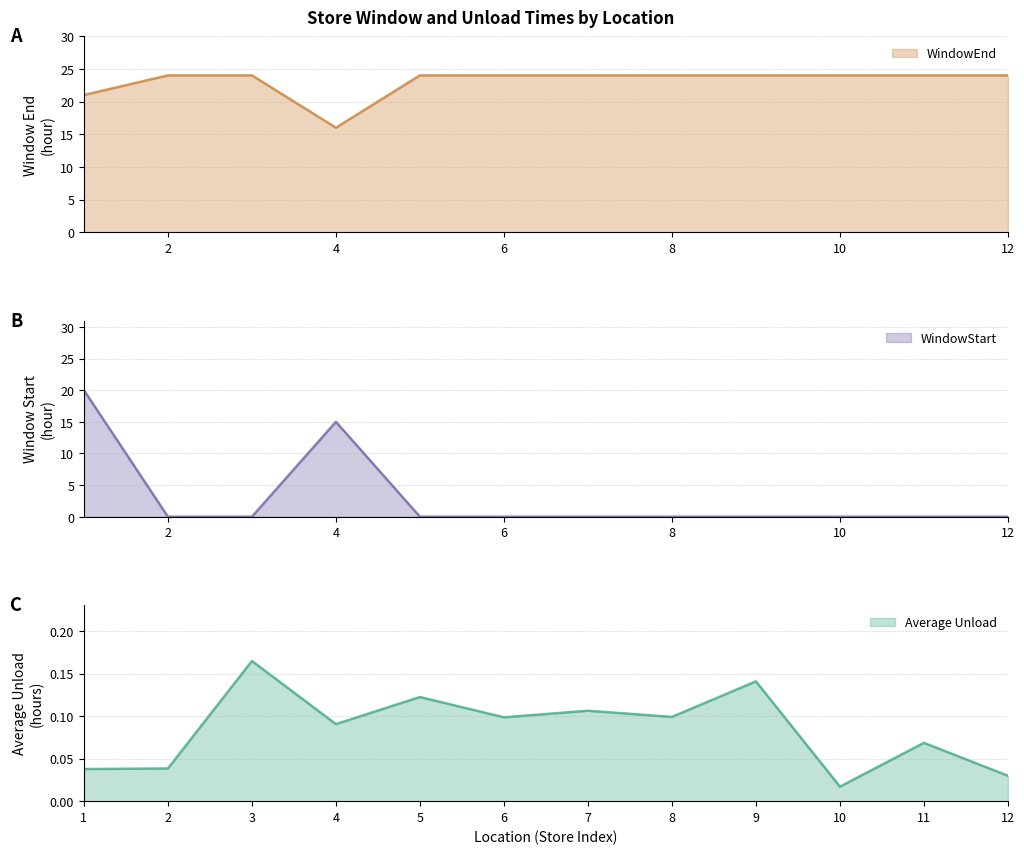

After their last crossing, which series has the higher values: WindowStart or Average Unload?

Average Unload